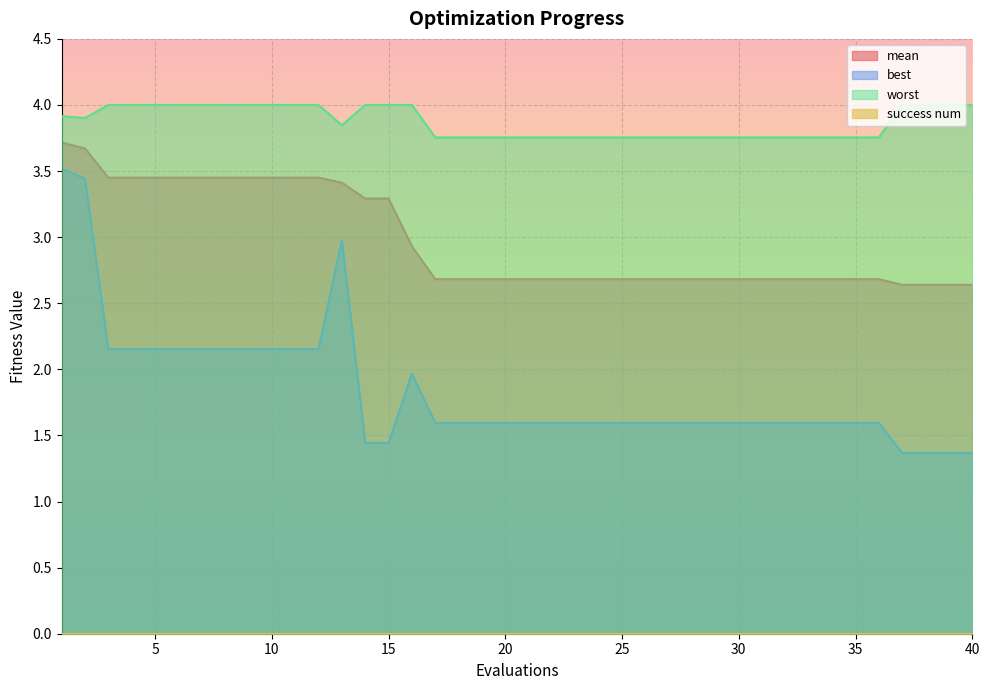

Which series has the largest range (max minus min)?

best